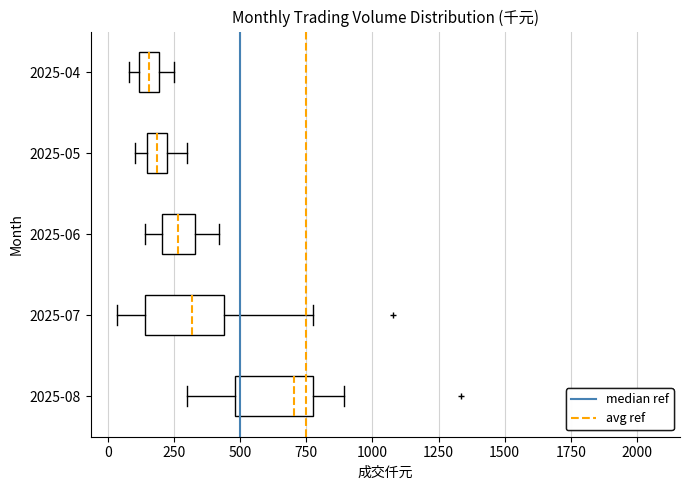

Reading bottom to top, transcribe this box plot: for each box, give where its median line is, the range the box spans, and where its two whiskers end, as read against the x-axis. The values are not printed on the chart, so give them approximately, as read against the axis.

2025-08: median 700, box 500 to 750, whiskers 300 to 900
2025-07: median 300, box 150 to 450, whiskers 50 to 750
2025-06: median 250, box 200 to 350, whiskers 150 to 400
2025-05: median 200 (inside the box), box 150 to 200, whiskers 100 to 300
2025-04: median 150, box 100 to 200, whiskers 100 (just left of the box's left edge) to 250